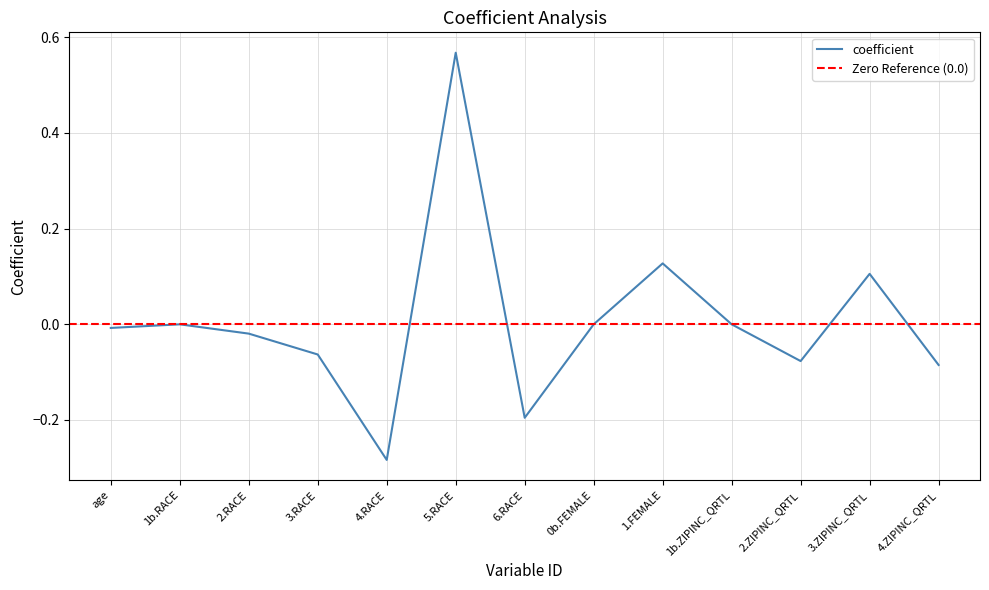

Reading right to left, what are all the values shown in this chart?

4.ZIPINC_QRTL=-0.1	3.ZIPINC_QRTL=0.1	2.ZIPINC_QRTL=-0.1	1b.ZIPINC_QRTL=0.0	1.FEMALE=0.1	0b.FEMALE=0.0	6.RACE=-0.2	5.RACE=0.6	4.RACE=-0.3	3.RACE=-0.1	2.RACE=-0.0	1b.RACE=0.0	age=-0.0